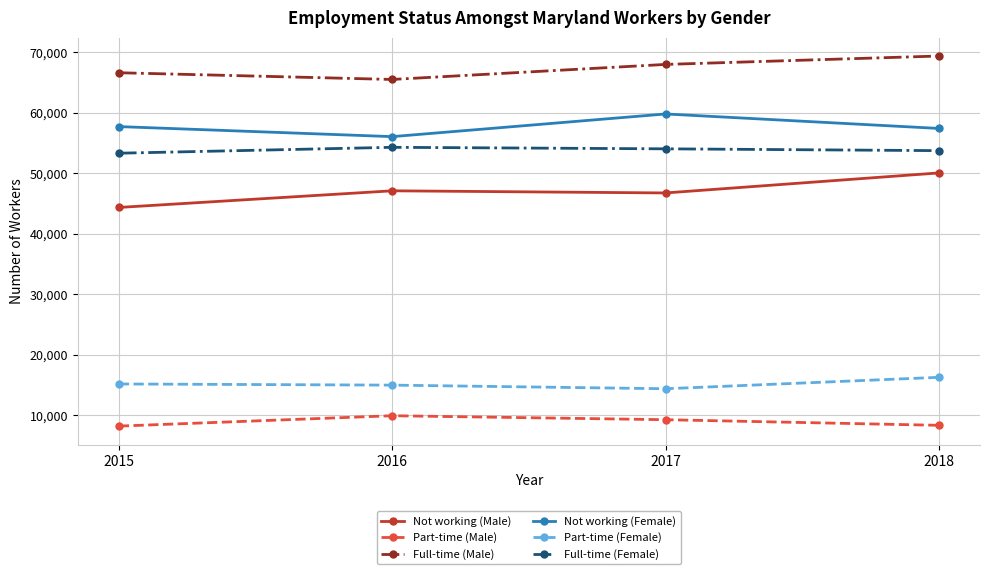

At how many categories does at least one series exceed 49088?

4